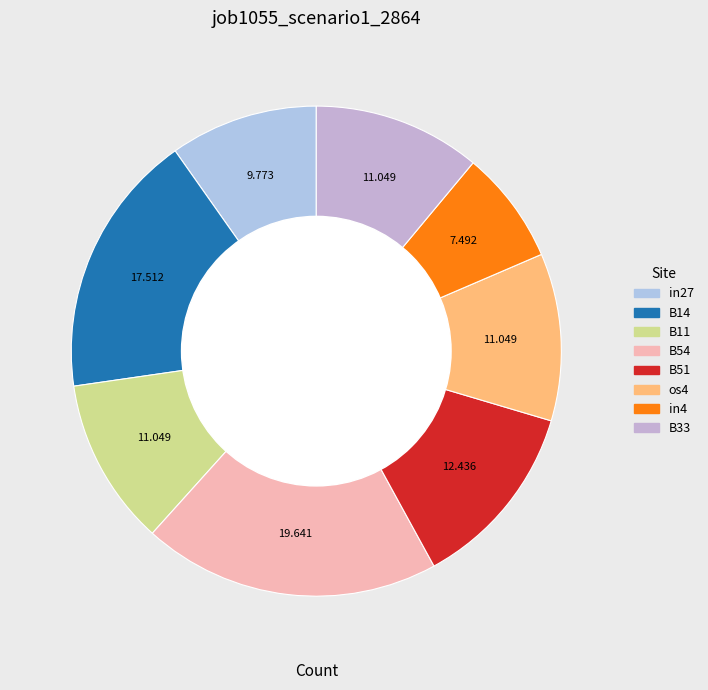

How many segments does this pie chart have?

8